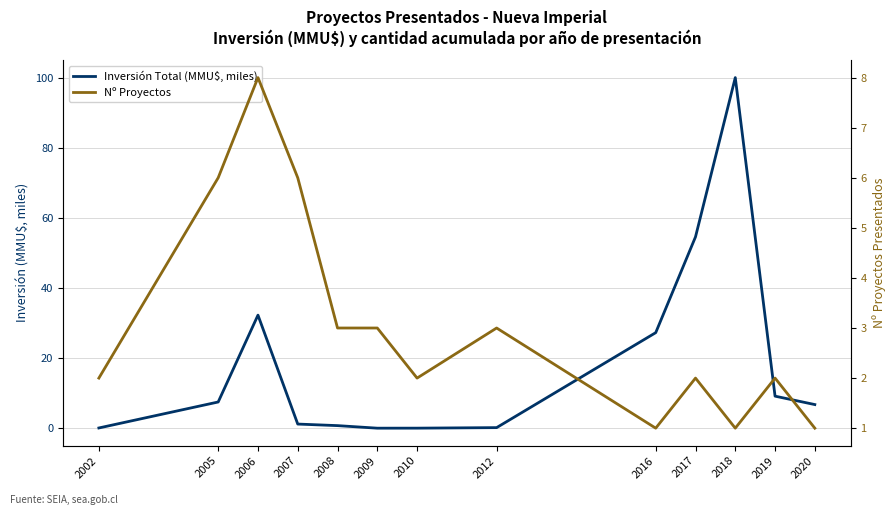

What is the spread (max minus min) of values at 2017?

52.6